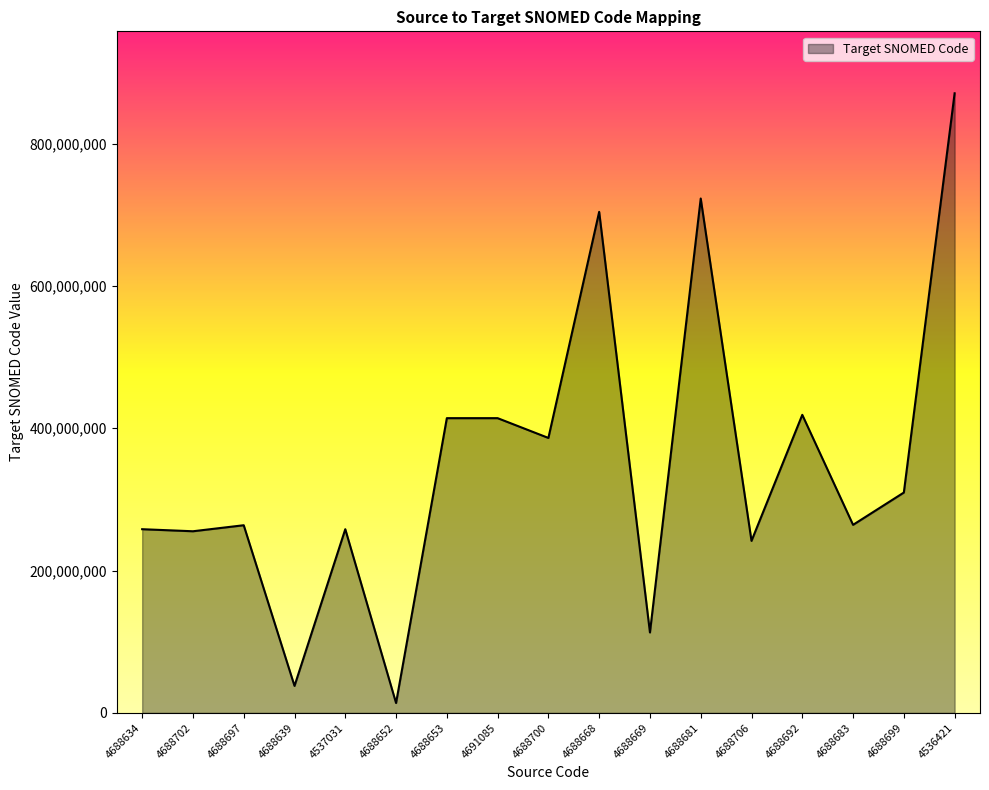

The chart shows a value of 414135002 at 4691085. True or false?

True